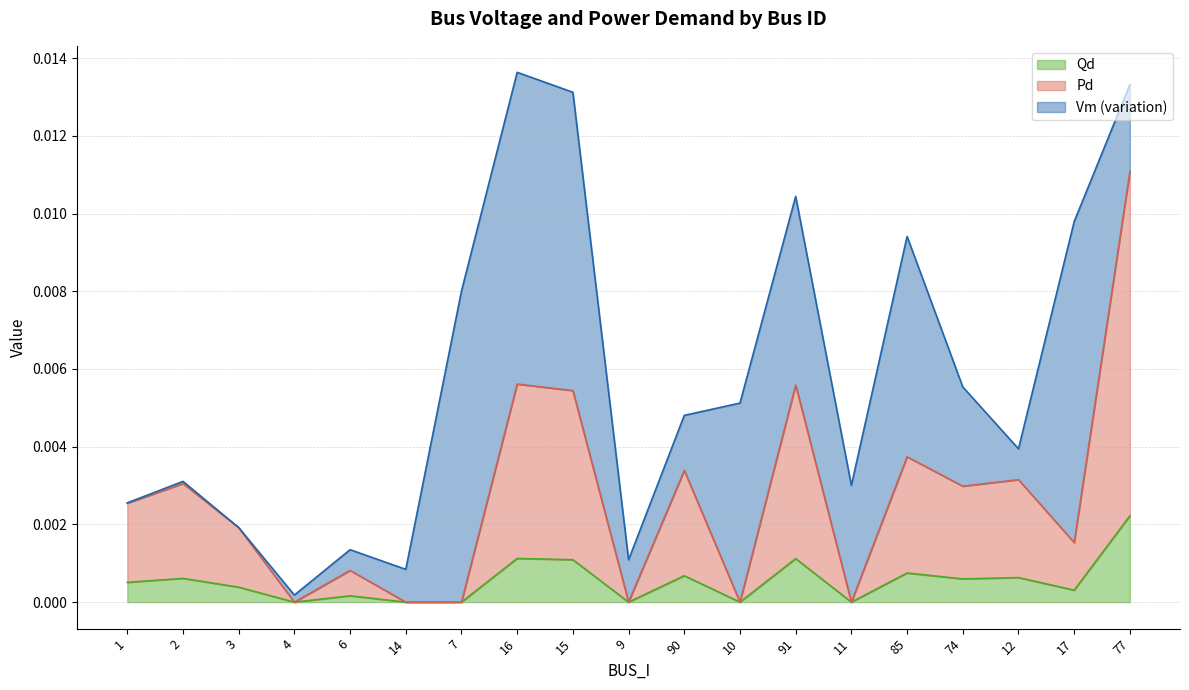

How many values in Qd are above zero?

13